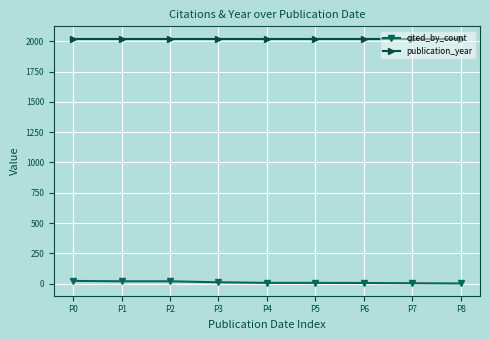

Rank the series by their average value, from lowest to highest.

cited_by_count, publication_year